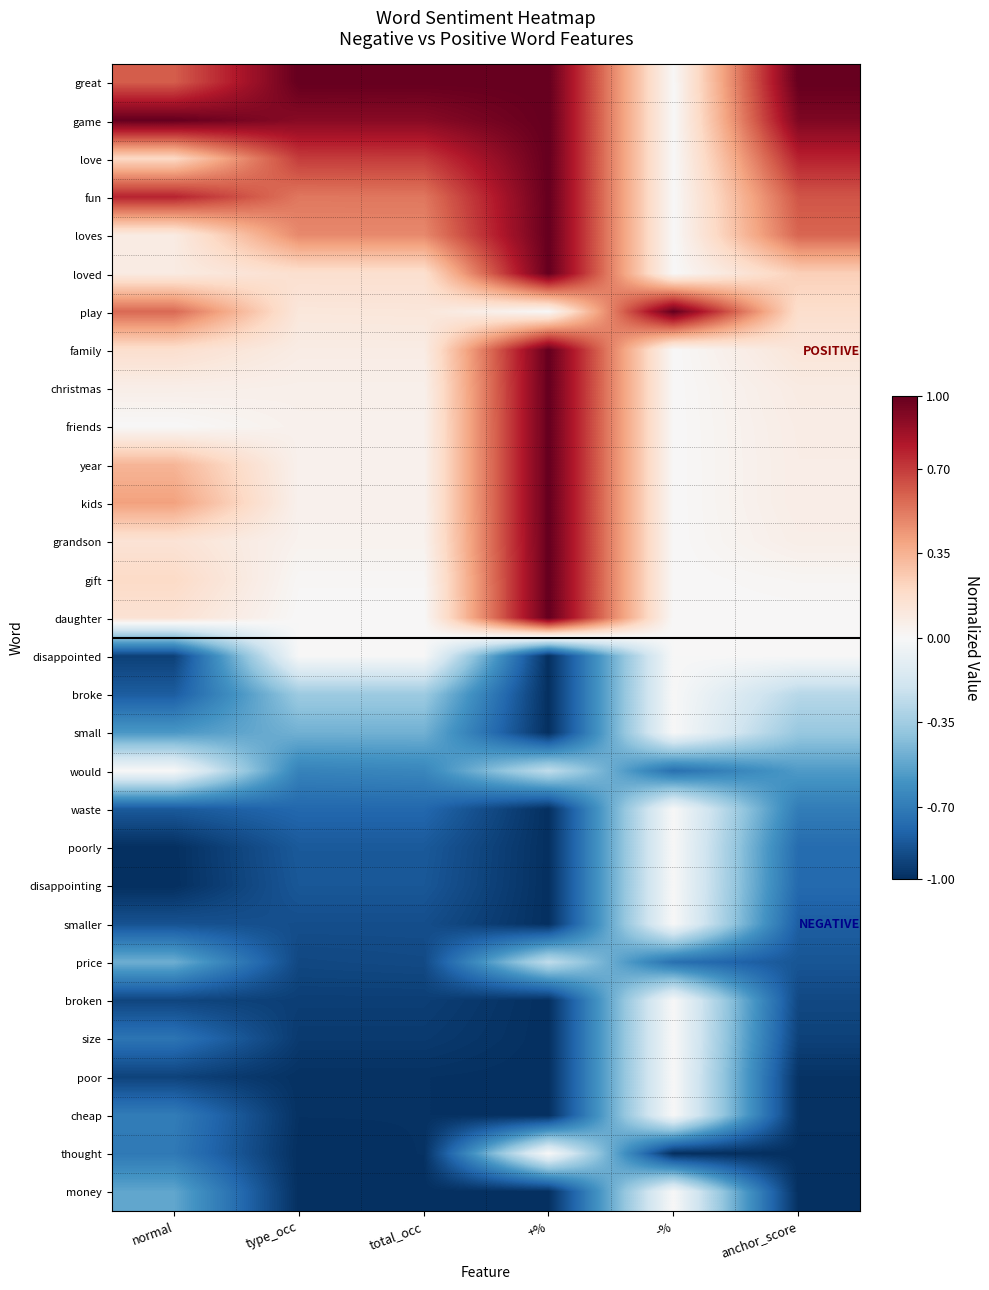

Rank the series at normal from lowest to highest value.

disappointing, poorly, disappointed, poor, broken, smaller, waste, broke, size, thought, cheap, small, money, price, friends, would, christmas, loves, loved, grandson, daughter, family, gift, love, year, kids, play, great, fun, game